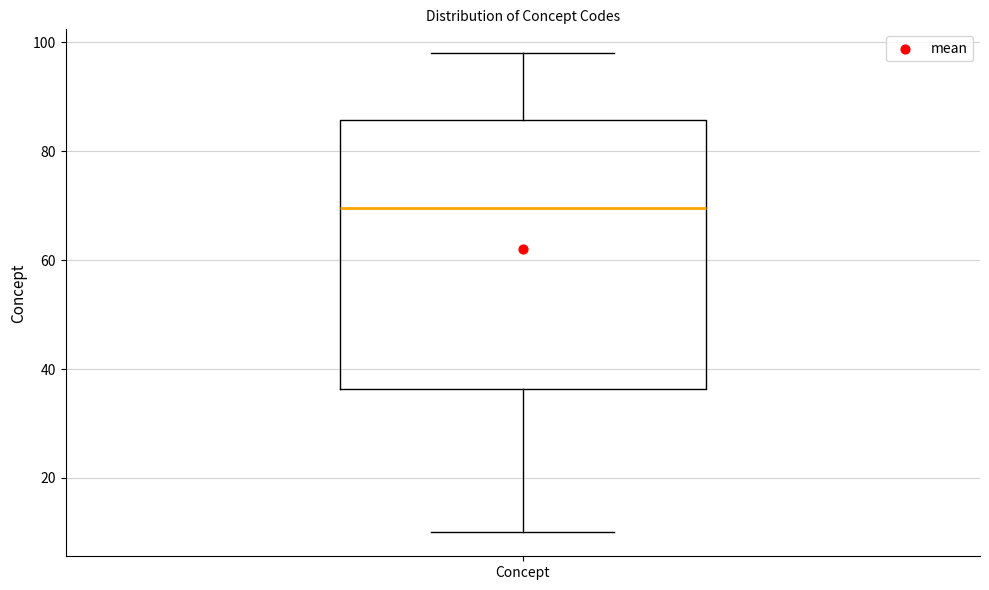

Transcribe this box plot: give where the median line is, the range the box spans, and where the two whiskers end, as read against the y-axis. The values are not printed on the chart, so give them approximately, as read against the axis.

median 70, box 36 to 86, whiskers 10 to 98